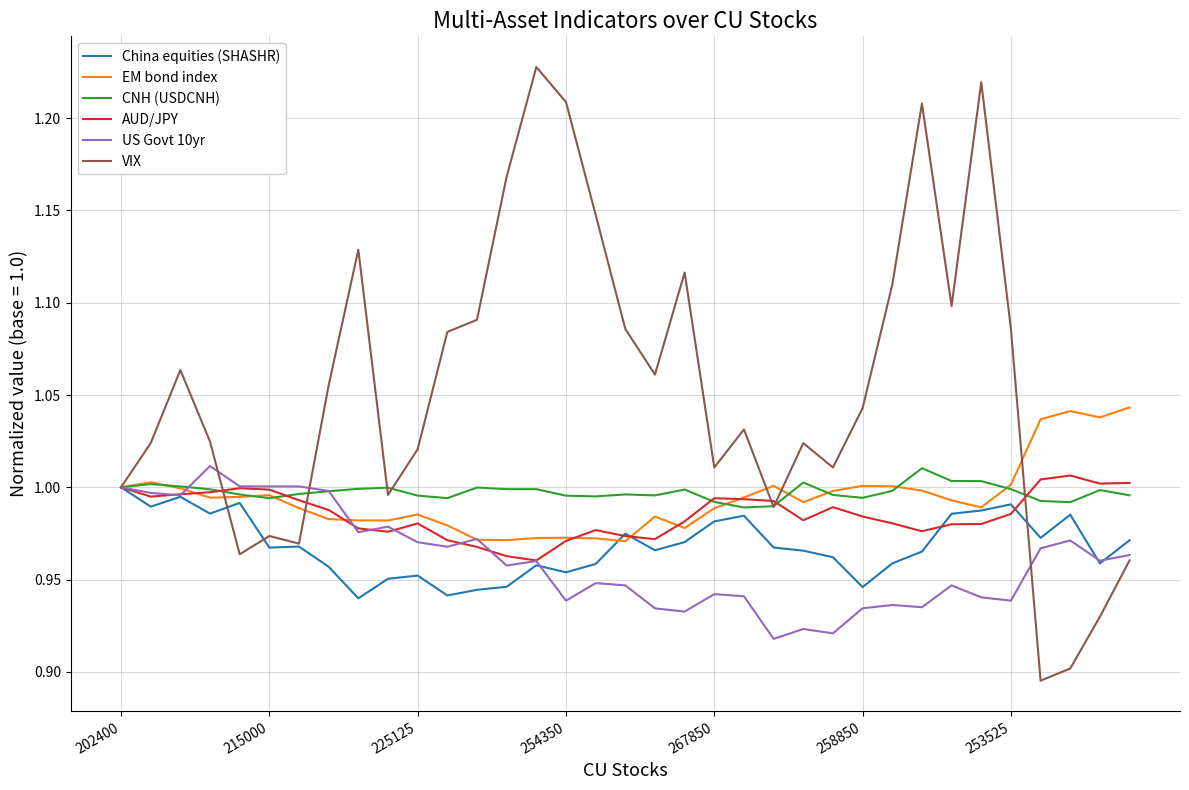

Which series has the largest total across all categories?

VIX